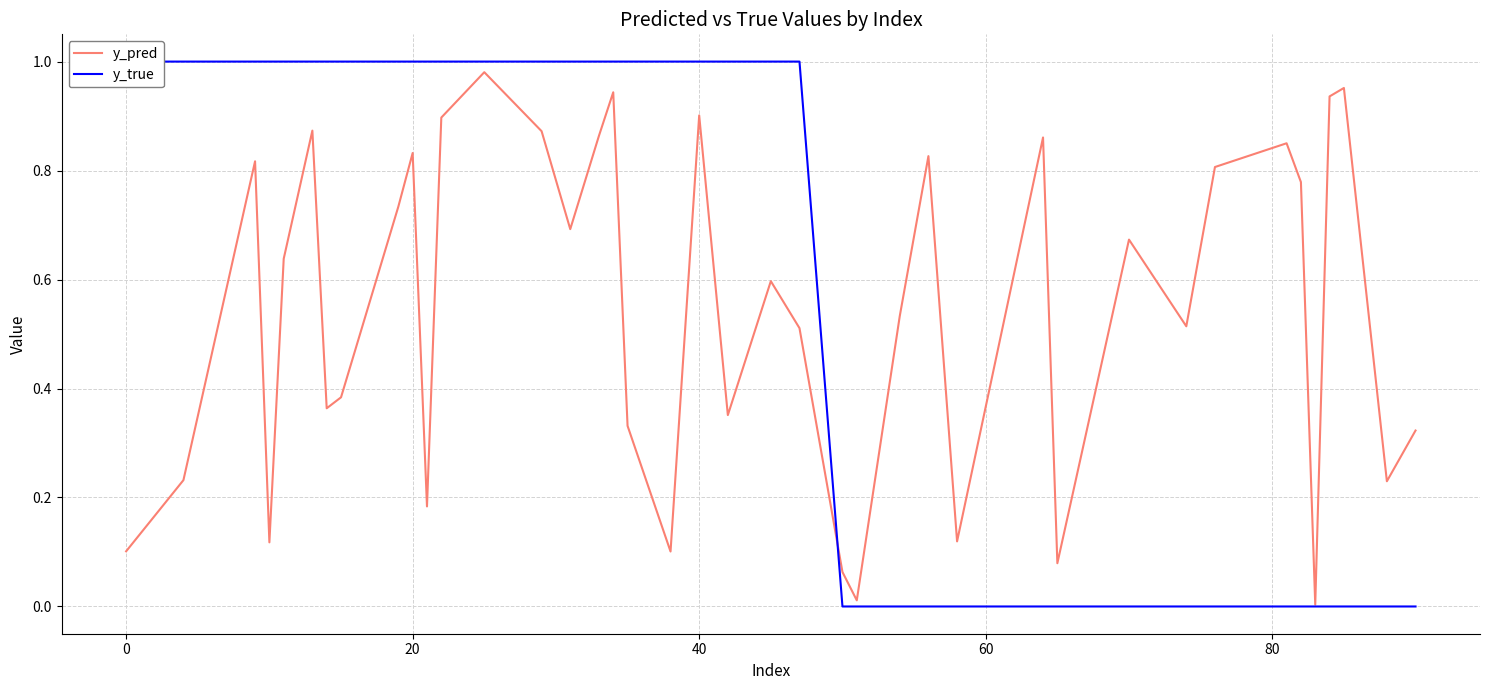

True or false: y_pred and y_true intersect in this chart.

True